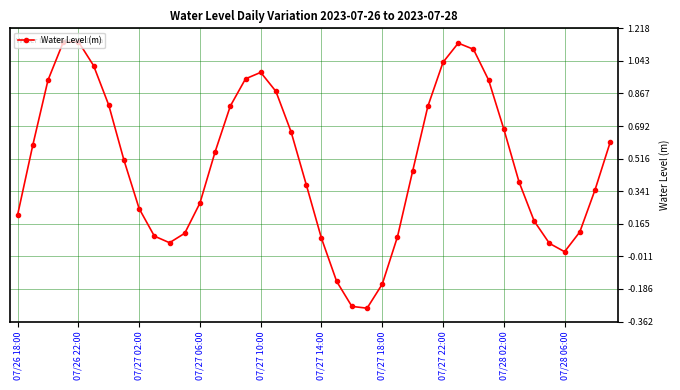

What is the sum of all values?

19.5